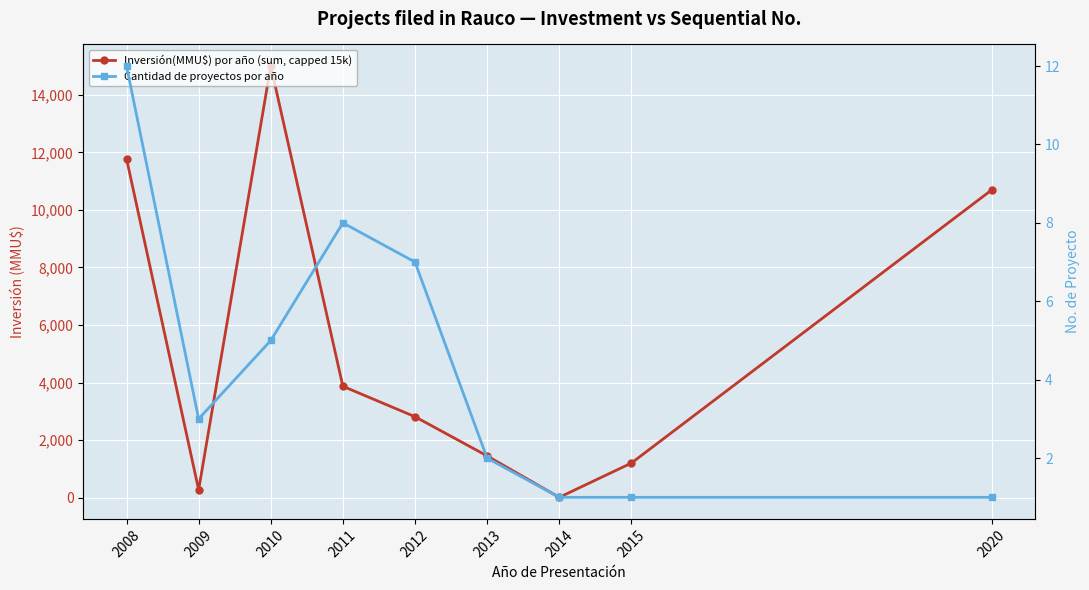

At 2014, list the series in order from largest to smallest.

Inversión(MMU$) por año (sum, capped 15k), Cantidad de proyectos por año